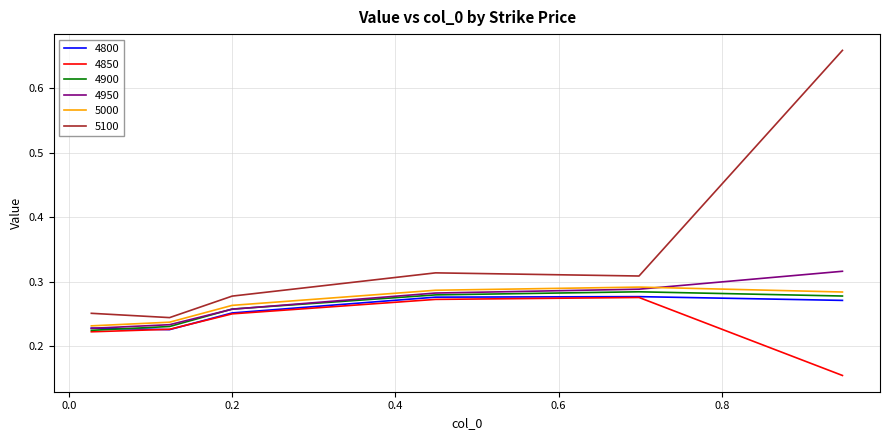

True or false: 5100 and 4850 intersect in this chart.

False